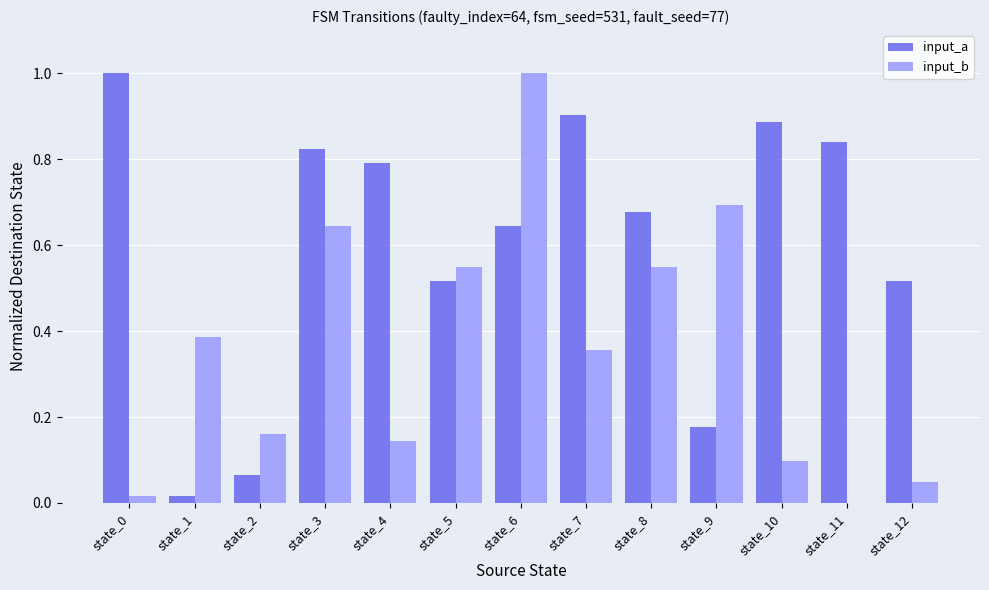

What is the maximum value shown in the chart?

1.0